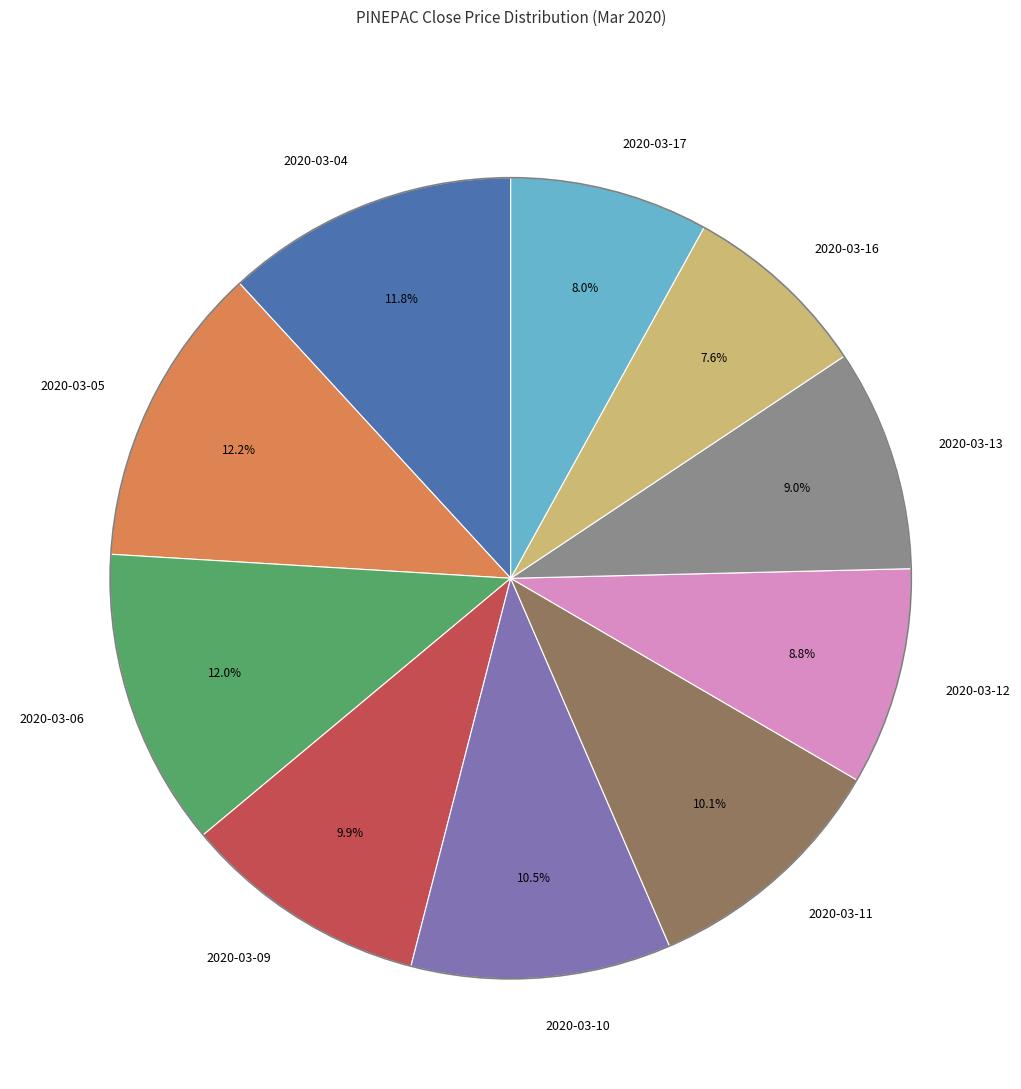

What percentage do 2020-03-13 and 2020-03-05 together represent?

21.2%